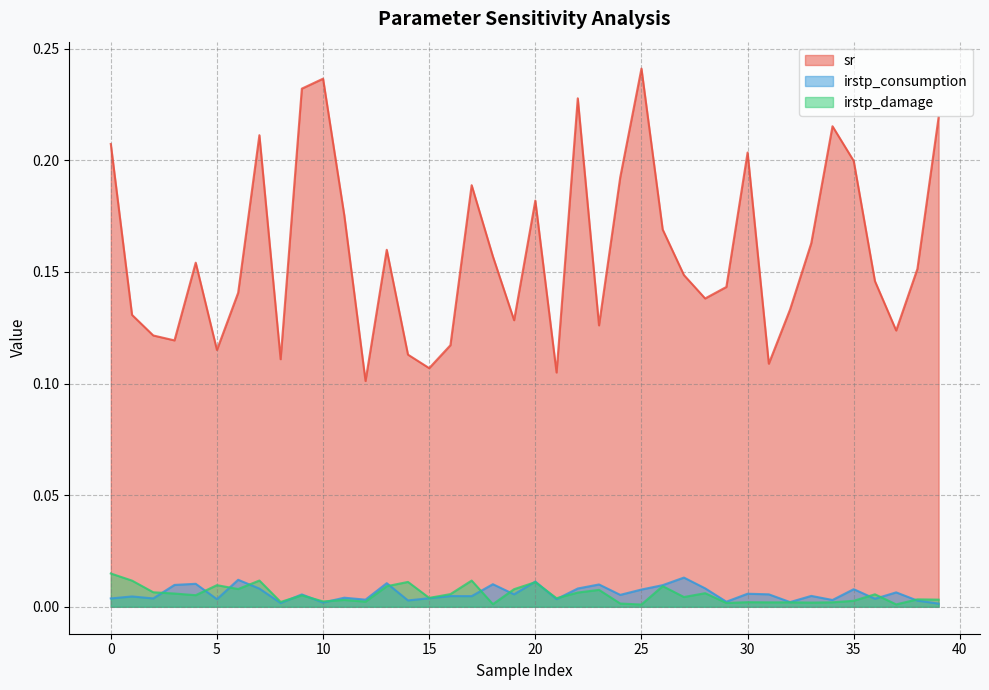

True or false: sr has a value of 0.0 at 12.

False